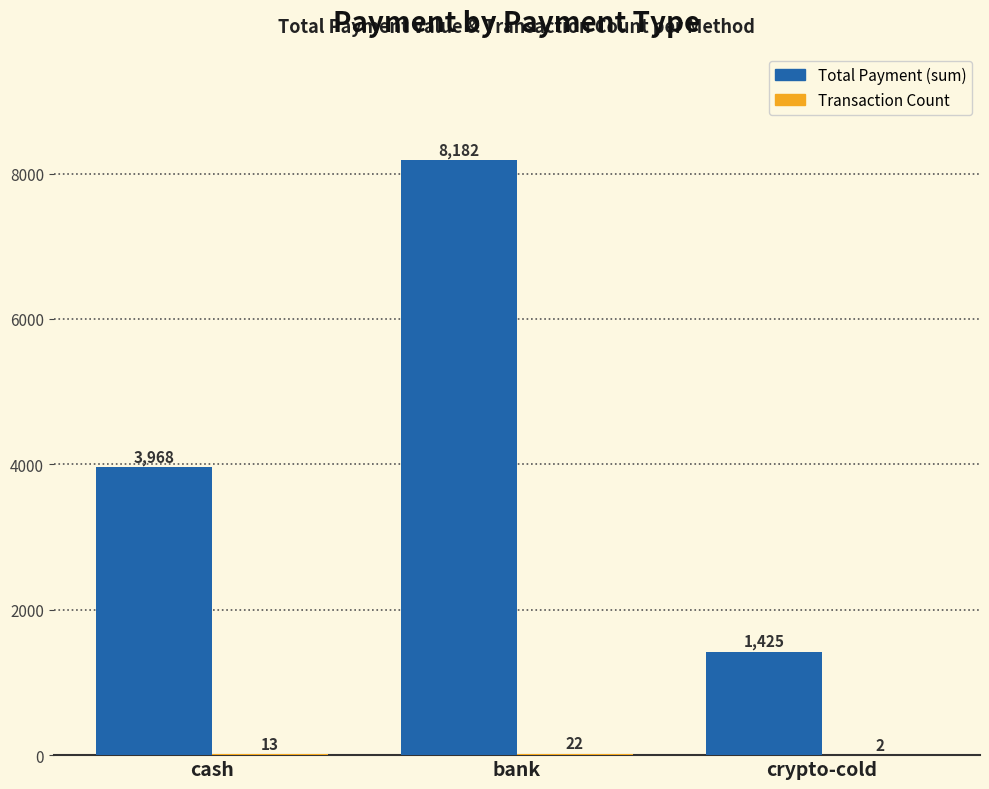

What is the sum of all Total Payment (sum) values?

13575.0